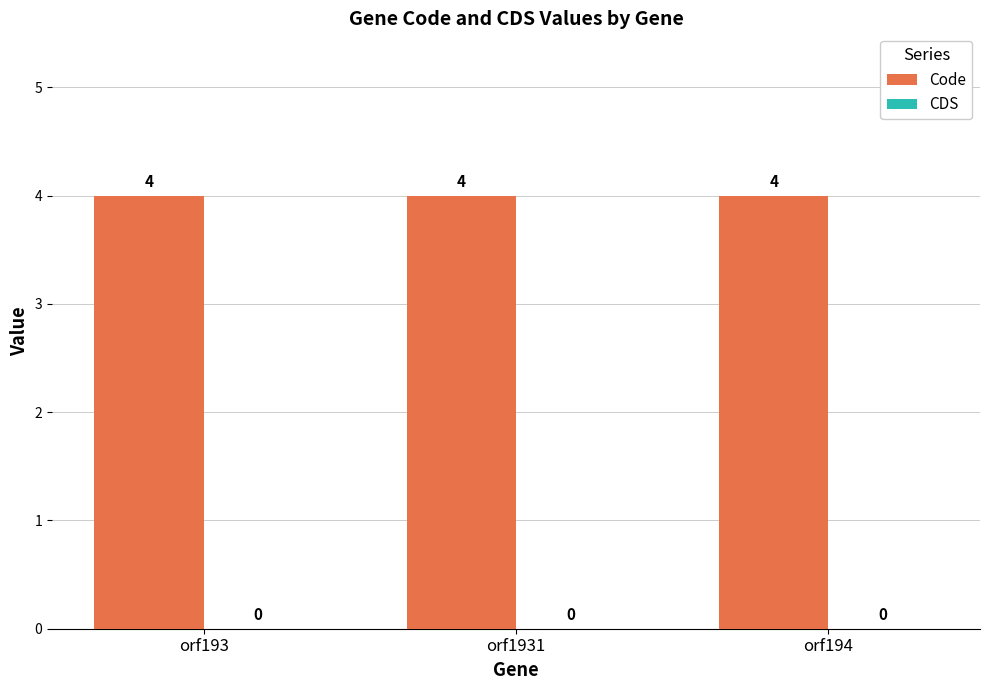

Reading left to right, list all the values displayed in this chart.

Code: 4	4	4
CDS: 0	0	0